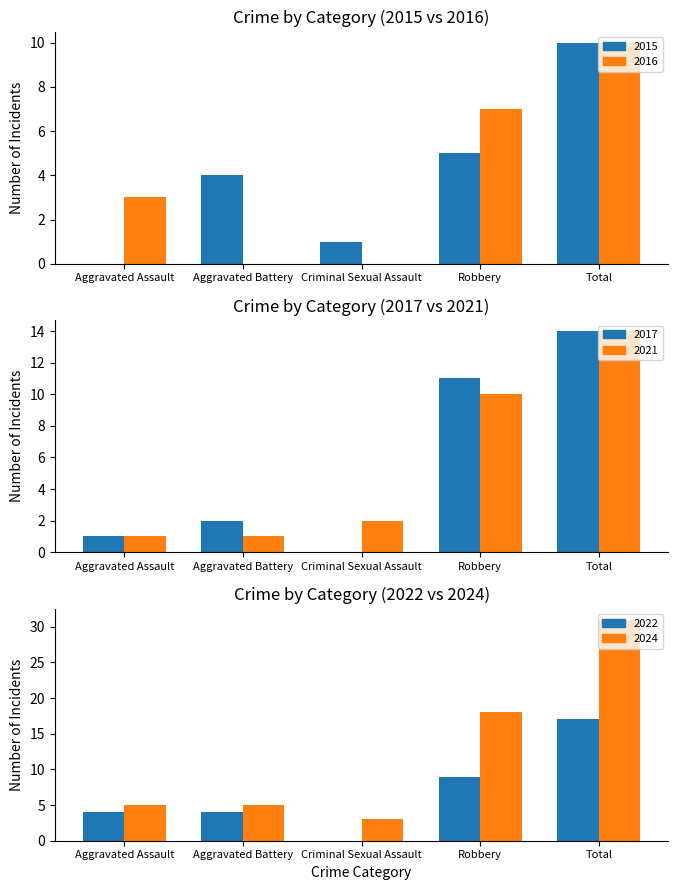

What position from the right is Aggravated Assault?

5